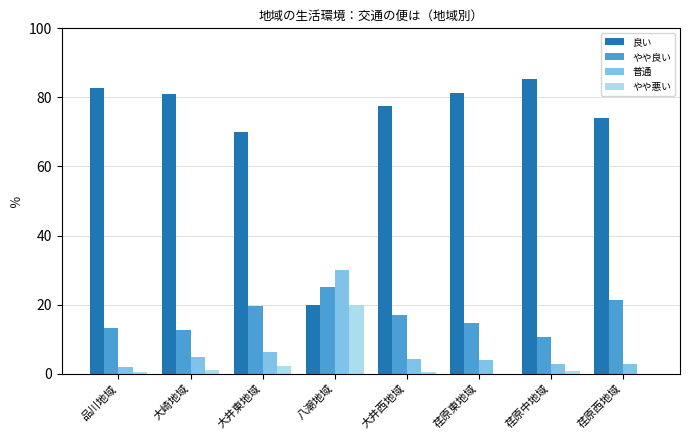

At which label is 良い closest to 52?

大井東地域